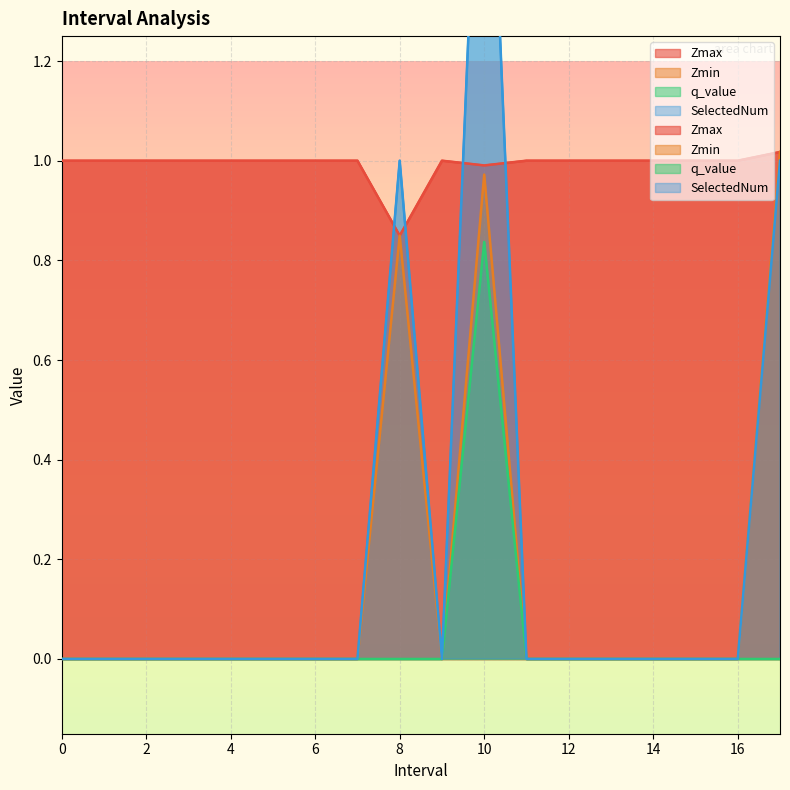

What is the sum of all Zmin values?

2.8